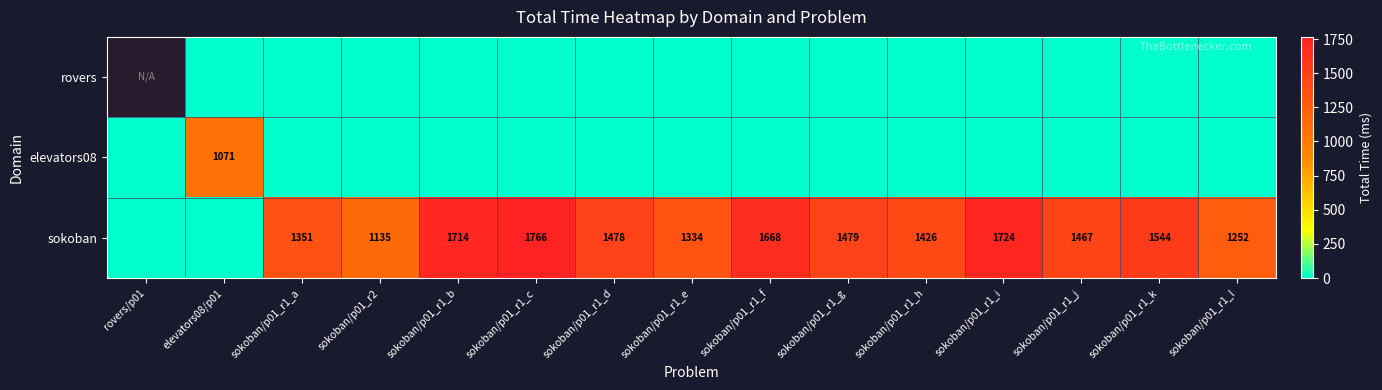

The value of sokoban at sokoban/p01_r1_d is 715. True or false?

False